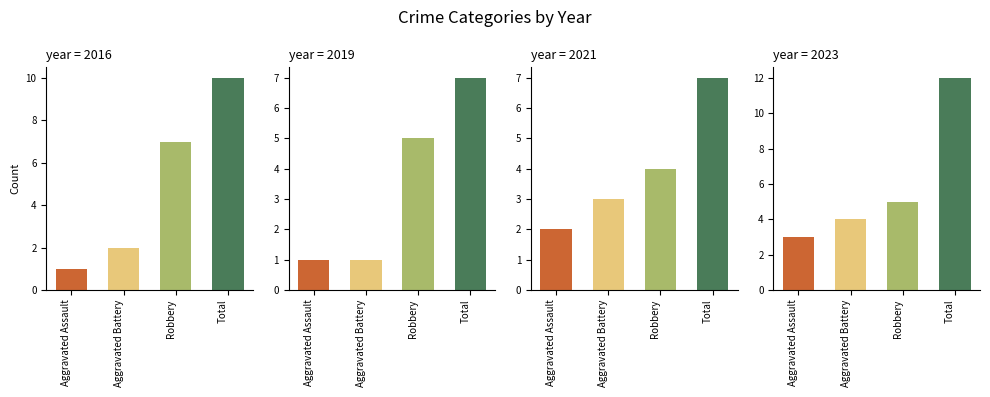

Which series has the largest range (max minus min)?

Total